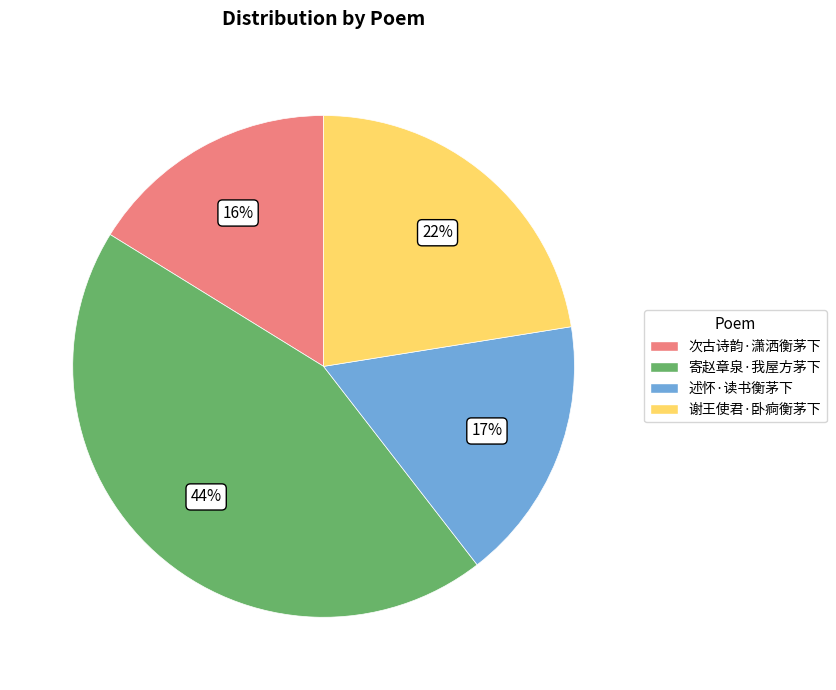

To the nearest percent, what is the difference between the 寄赵章泉·我屋方茅下 and 谢王使君·卧痾衡茅下 slice percentages?

22%